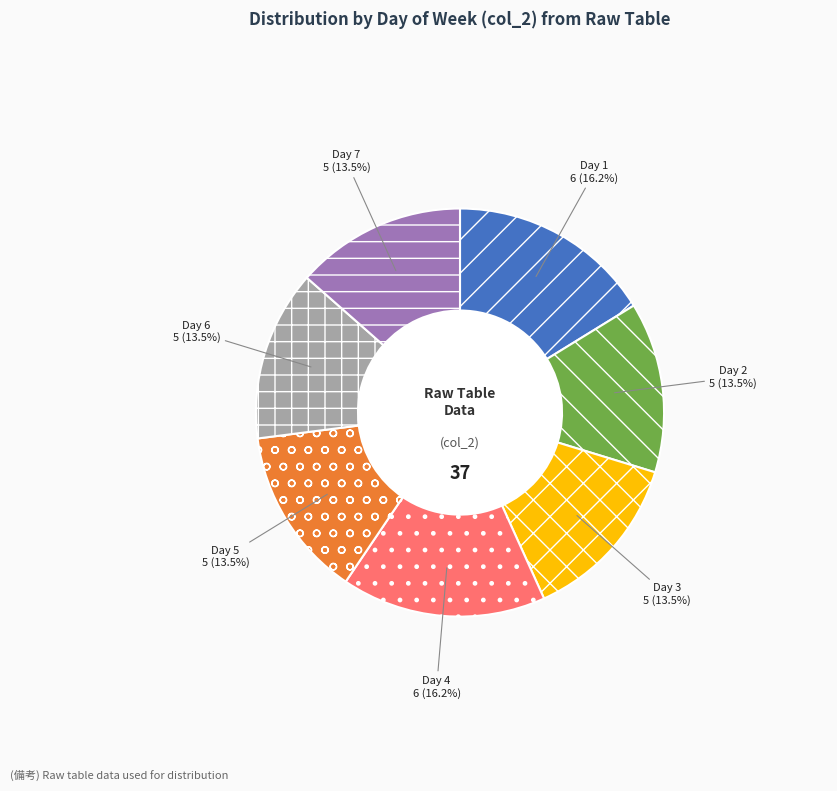

What is the total percentage of Day 1 and Day 5?

29.7%